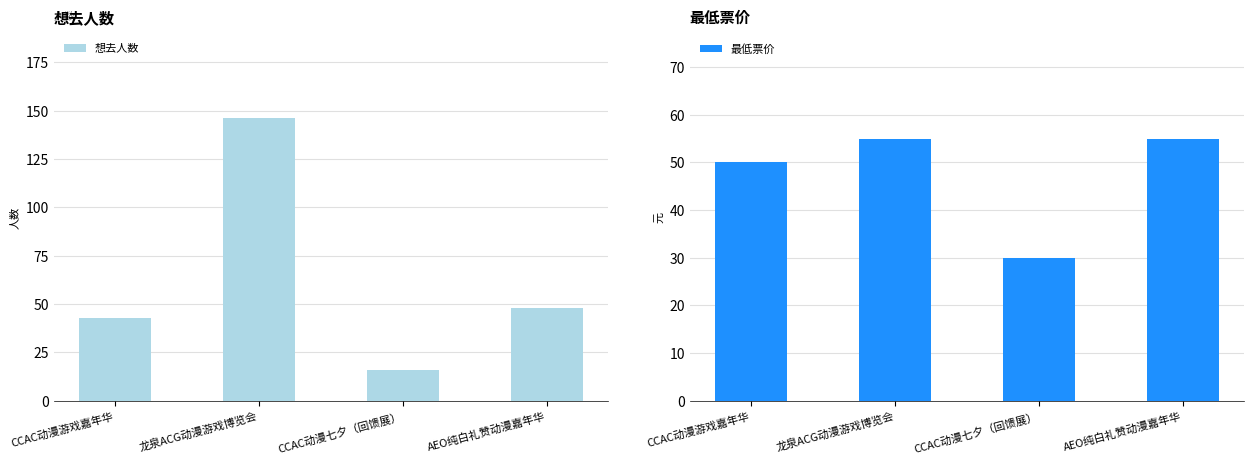

What is the label of the 3rd bar from the left?

CCAC动漫七夕（回馈展）